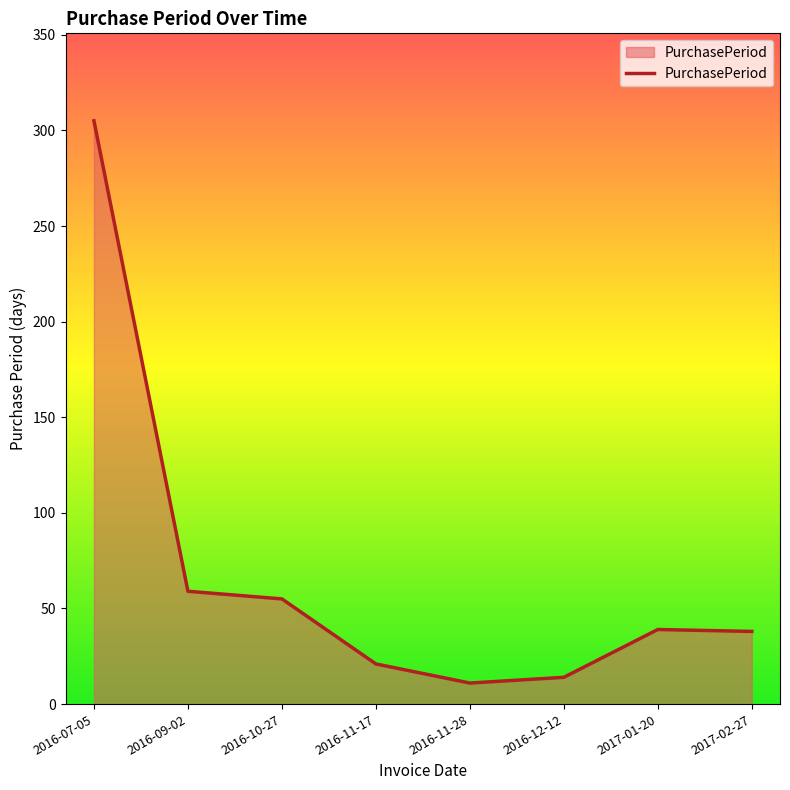

Which has a higher value, 2017-01-20 or 2016-11-17?

2017-01-20